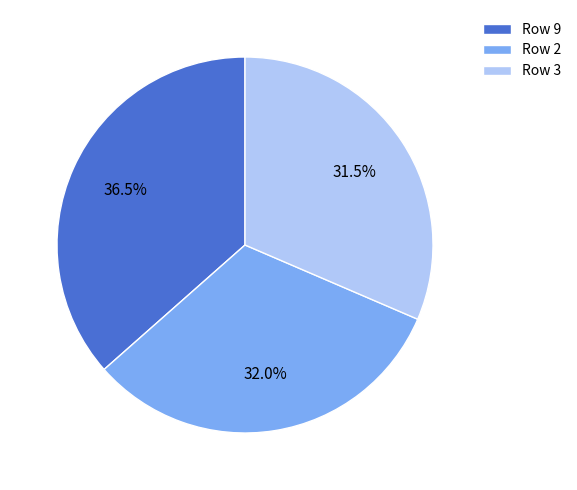

What percentage do Row 3 and Row 2 together represent?

63.5%